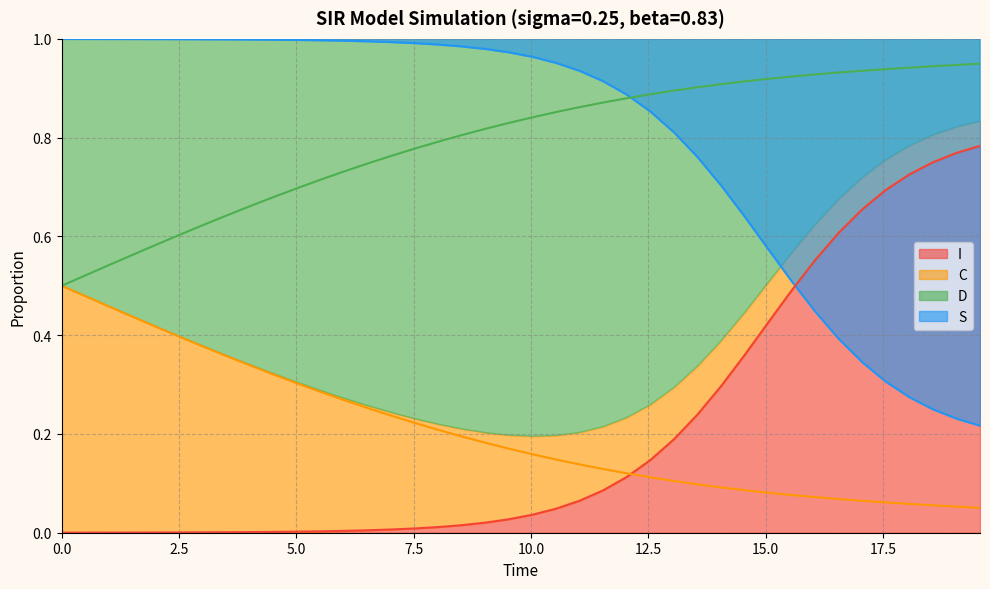

Rank the series by their maximum value, from lowest to highest.

C, I, D, S